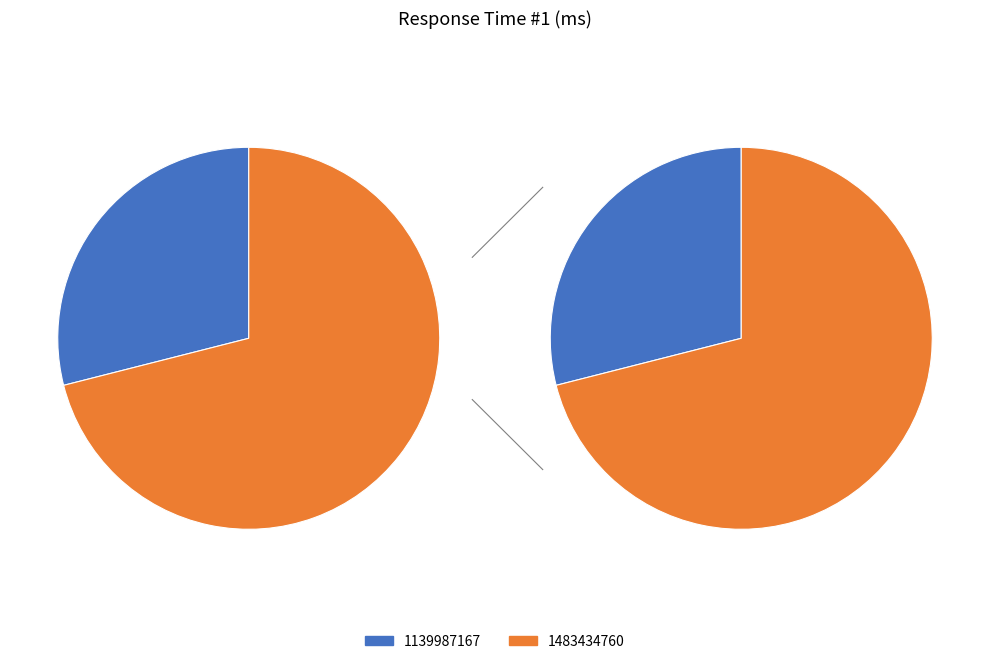

To the nearest percent, what percentage of the pie is 1483434760?

71%